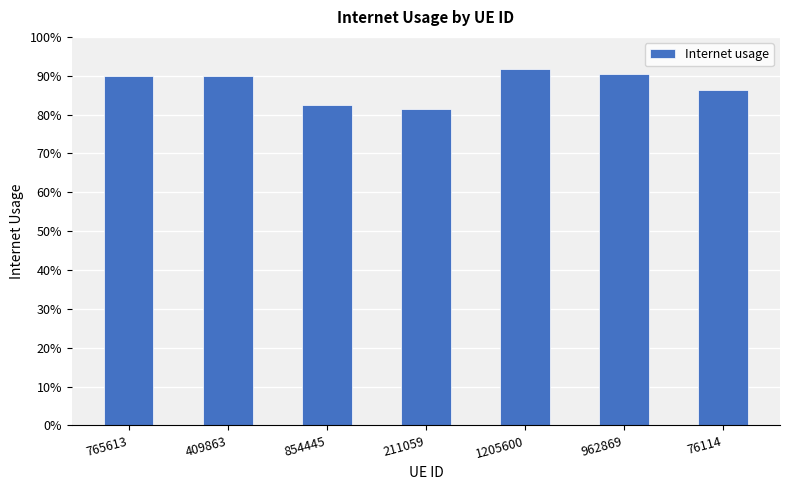

Are the bars horizontal?

No